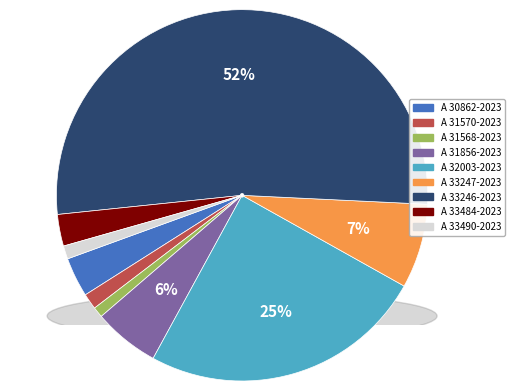

What is the change in value from A 30862-2023 to A 33490-2023?

-1.0